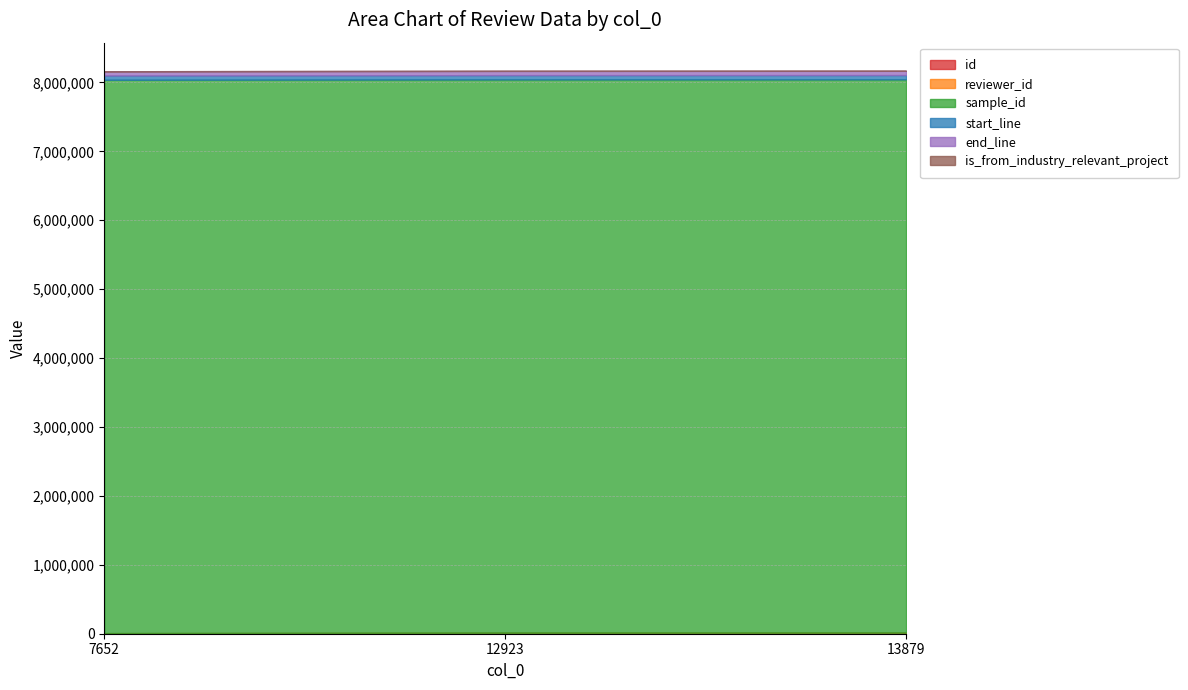

Count the number of data series in this chart.

6